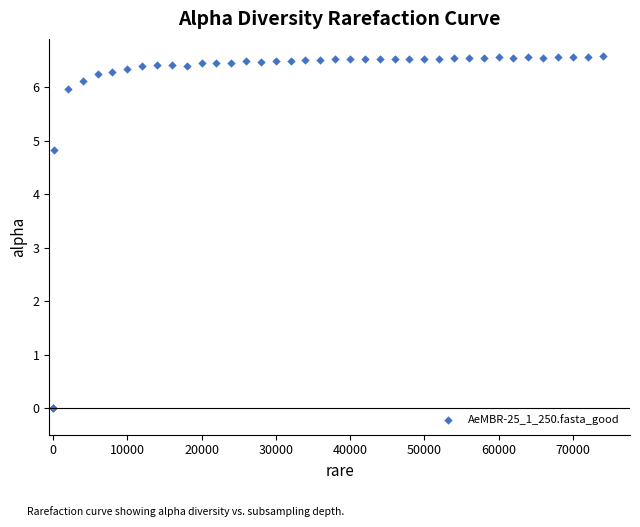

What Y value in the scatter plot is closest to 3?

4.8